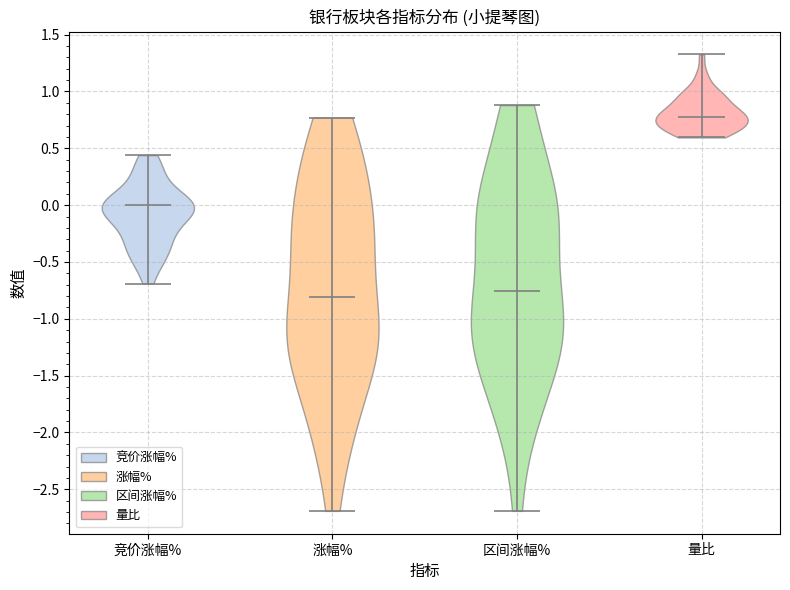

Which violin has the highest median line?

量比